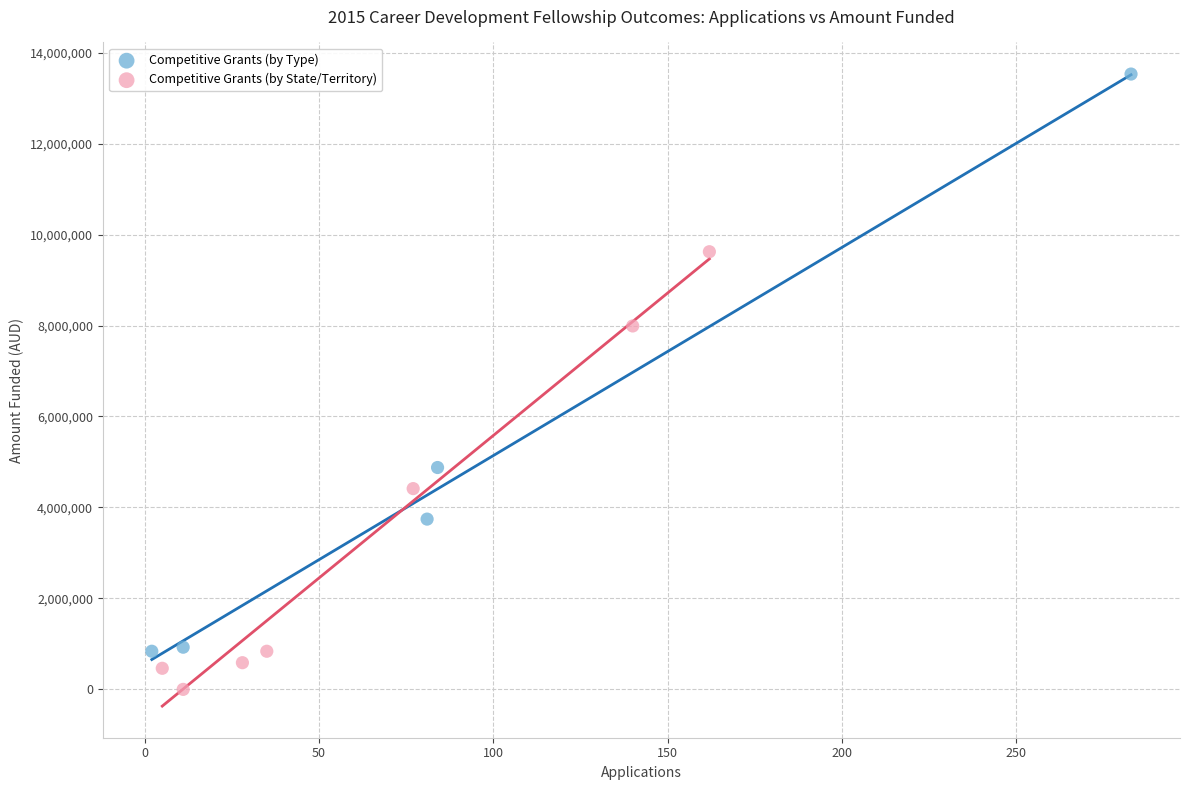

Which series reaches the maximum Y coordinate?

Competitive Grants (by Type)